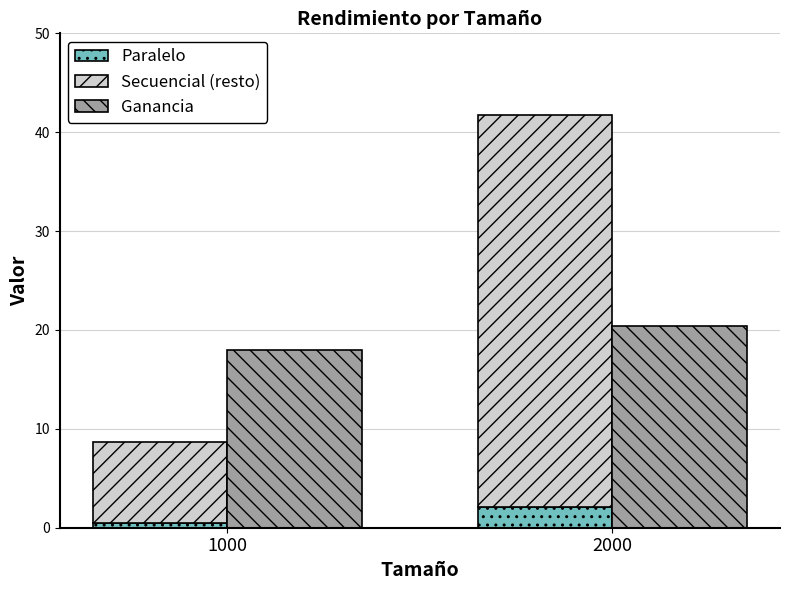

Rank the categories by Ganancia value from highest to lowest.

2000, 1000